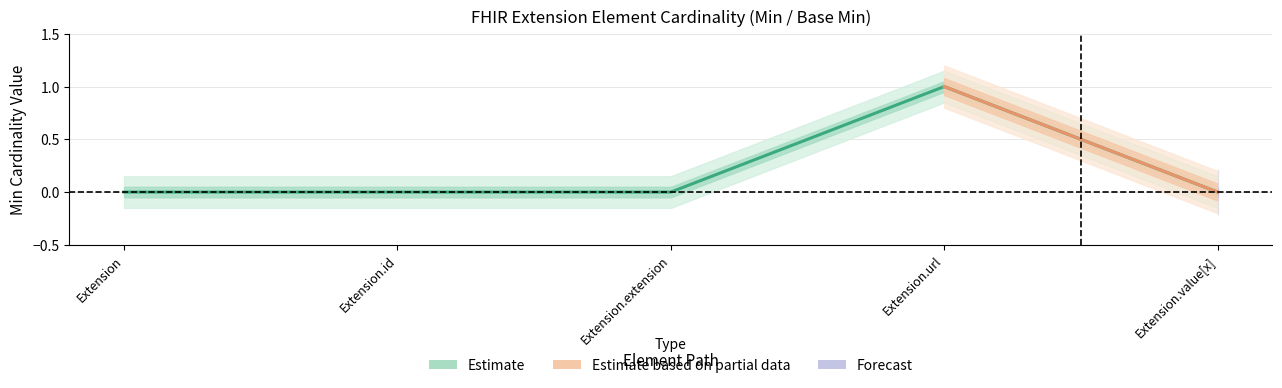

Where is Estimate nearest to the value 0?

Extension